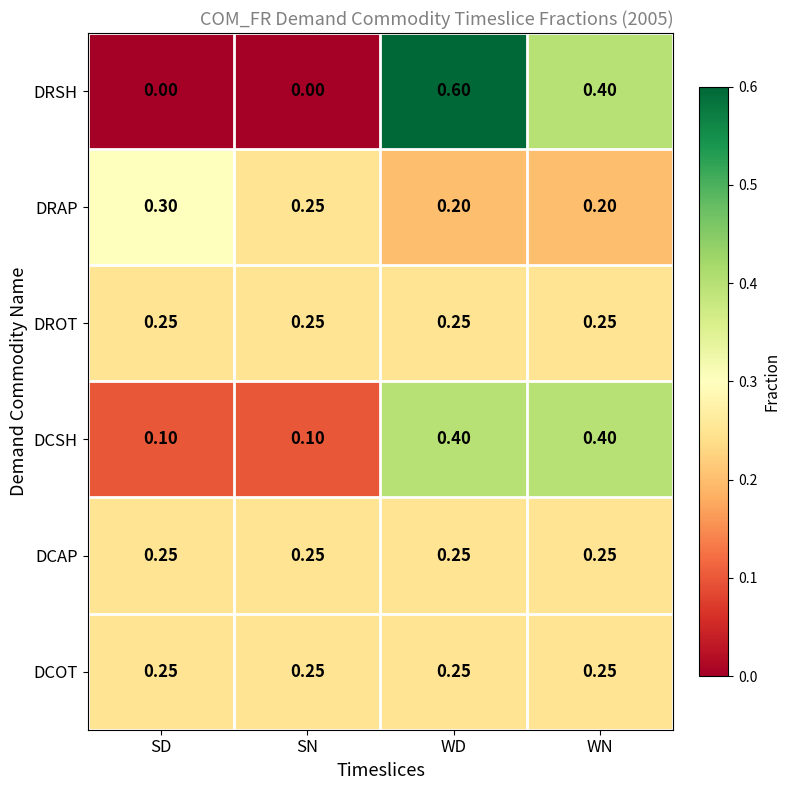

Which label corresponds to the largest value in the chart?

WD